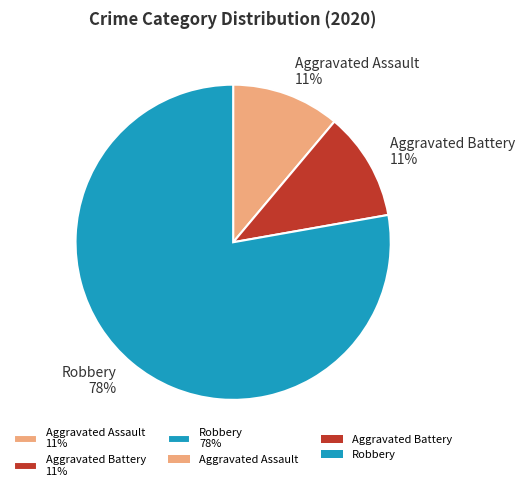

Which slice is the largest?

Robbery 78%